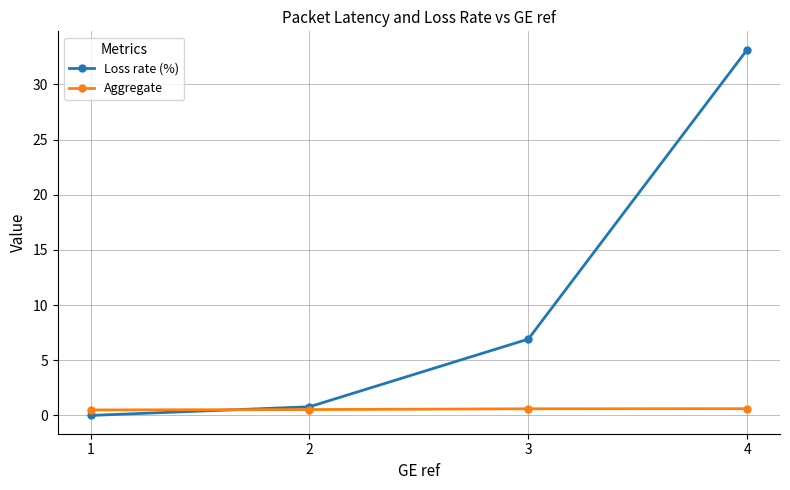

At how many categories does at least one series exceed 22?

1